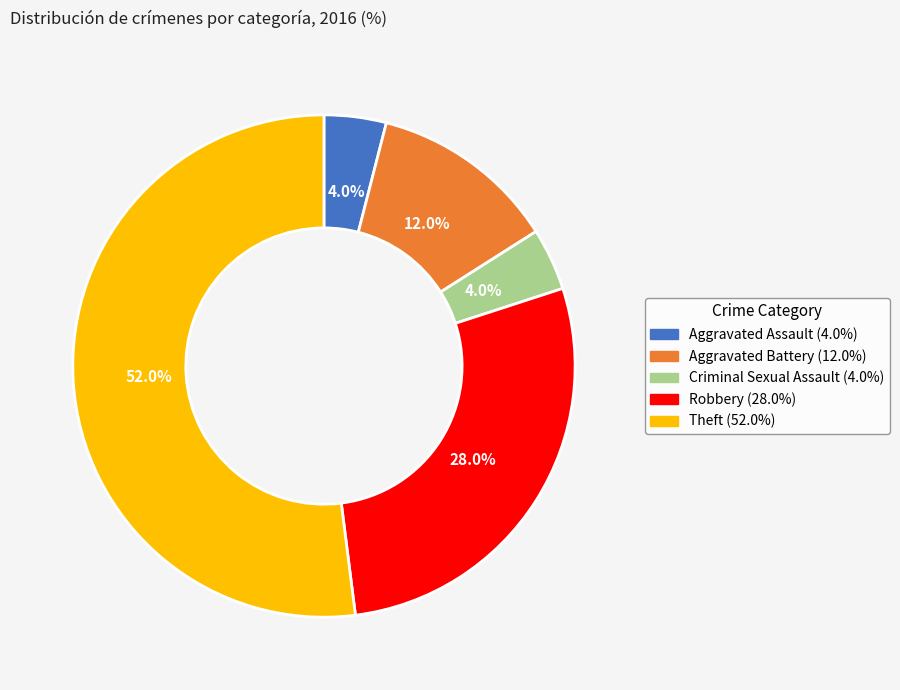

Is it true that Theft is 60% of the pie?

False